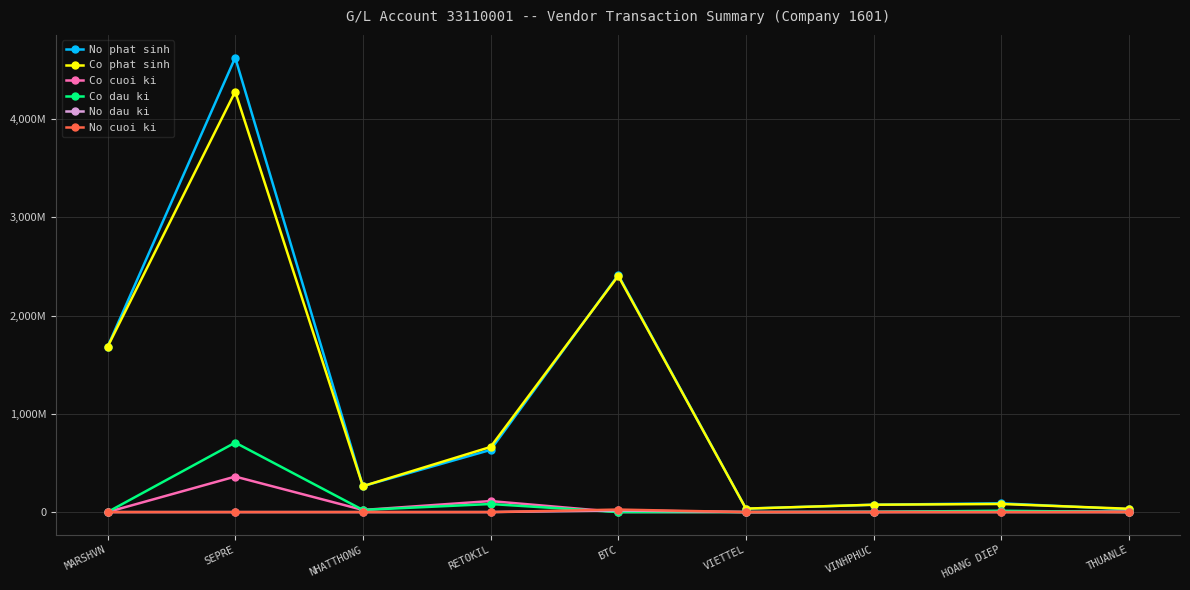

True or false: No phat sinh has more than 0 points higher than both neighbors.

True